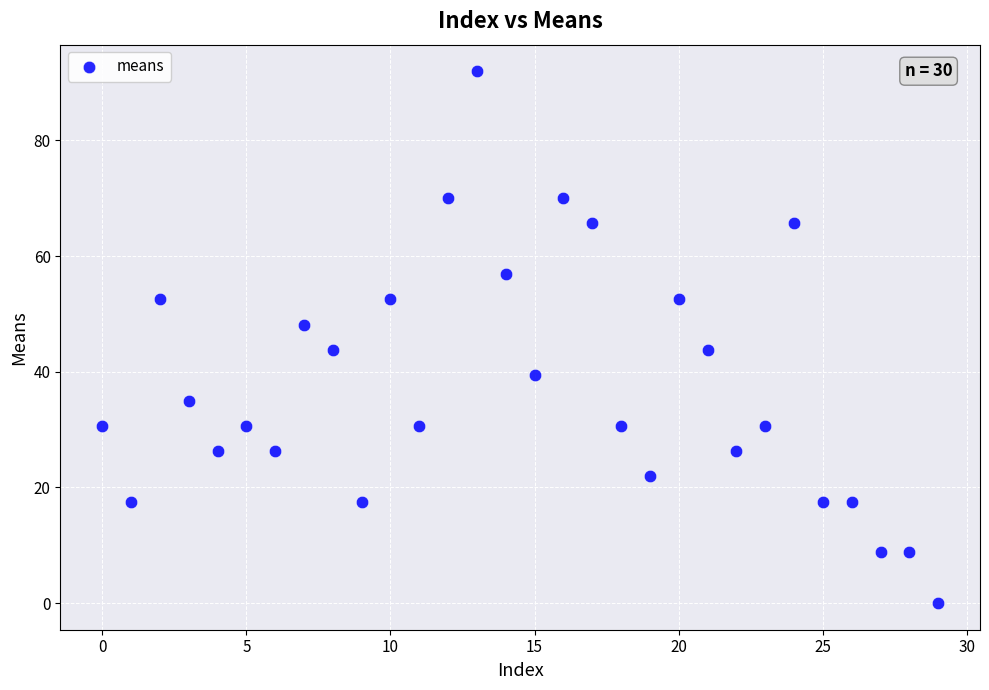

What is the range of Y values (max minus min)?

91.9